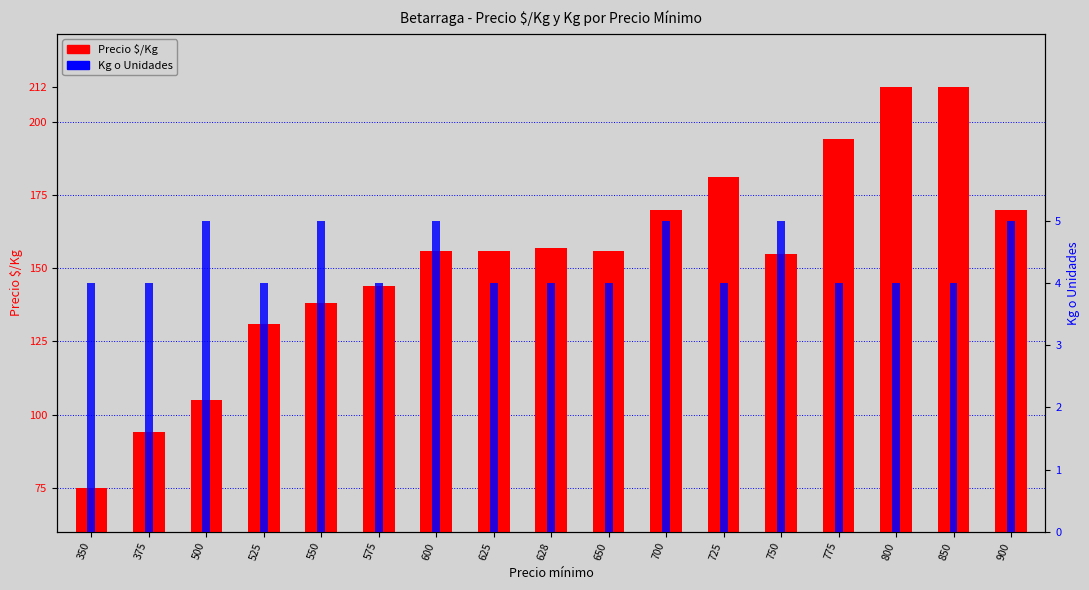

At which category does the chart reach its minimum across all series?

350